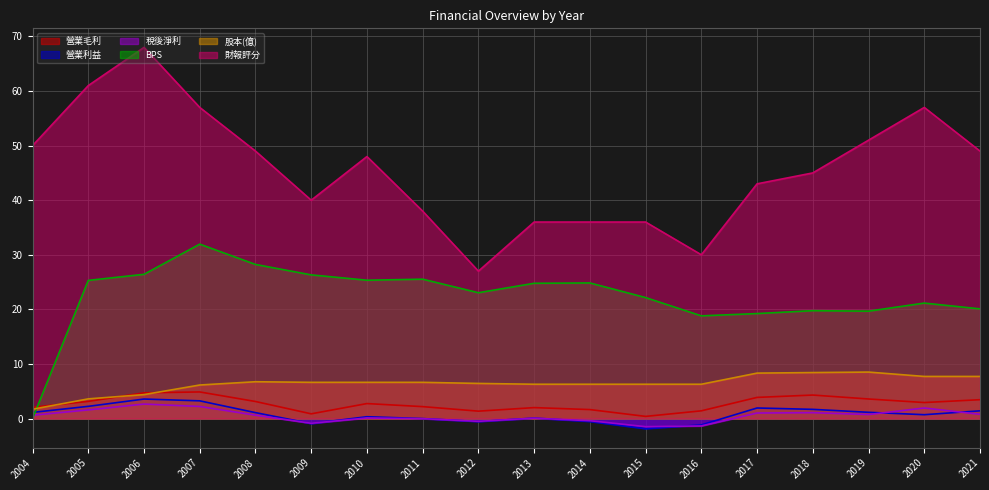

Reading right to left, what are all the values shown in this chart?

營業毛利: 2021=3.5	2020=2.9	2019=3.6	2018=4.3	2017=3.9	2016=1.4	2015=0.4	2014=1.6	2013=2.0	2012=1.4	2011=2.2	2010=2.7	2009=0.9	2008=3.1	2007=4.9	2006=4.7	2005=3.1	2004=2.1
營業利益: 2021=1.4	2020=0.7	2019=1.1	2018=1.7	2017=1.9	2016=-1.2	2015=-1.9	2014=-0.5	2013=0.1	2012=-0.6	2011=-0.0	2010=0.3	2009=-0.9	2008=1.1	2007=3.2	2006=3.6	2005=2.2	2004=1.1
稅後淨利: 2021=0.8	2020=1.9	2019=0.7	2018=1.1	2017=1.0	2016=-1.4	2015=-1.5	2014=-0.4	2013=0.1	2012=-0.5	2011=-0.0	2010=0.1	2009=-0.9	2008=0.6	2007=2.2	2006=2.6	2005=1.6	2004=0.6
BPS: 2021=20.1	2020=21.1	2019=19.7	2018=19.8	2017=19.2	2016=18.8	2015=22.2	2014=24.8	2013=24.8	2012=23.1	2011=25.5	2010=25.3	2009=26.3	2008=28.2	2007=31.9	2006=26.4	2005=25.3	2004=0.0
股本(億): 2021=7.7	2020=7.7	2019=8.5	2018=8.4	2017=8.3	2016=6.3	2015=6.3	2014=6.3	2013=6.3	2012=6.4	2011=6.6	2010=6.6	2009=6.6	2008=6.7	2007=6.1	2006=4.4	2005=3.6	2004=1.7
財報評分: 2021=49.0	2020=57.0	2019=51.0	2018=45.0	2017=43.0	2016=30.0	2015=36.0	2014=36.0	2013=36.0	2012=27.0	2011=38.0	2010=48.0	2009=40.0	2008=49.0	2007=57.0	2006=68.0	2005=61.0	2004=50.0